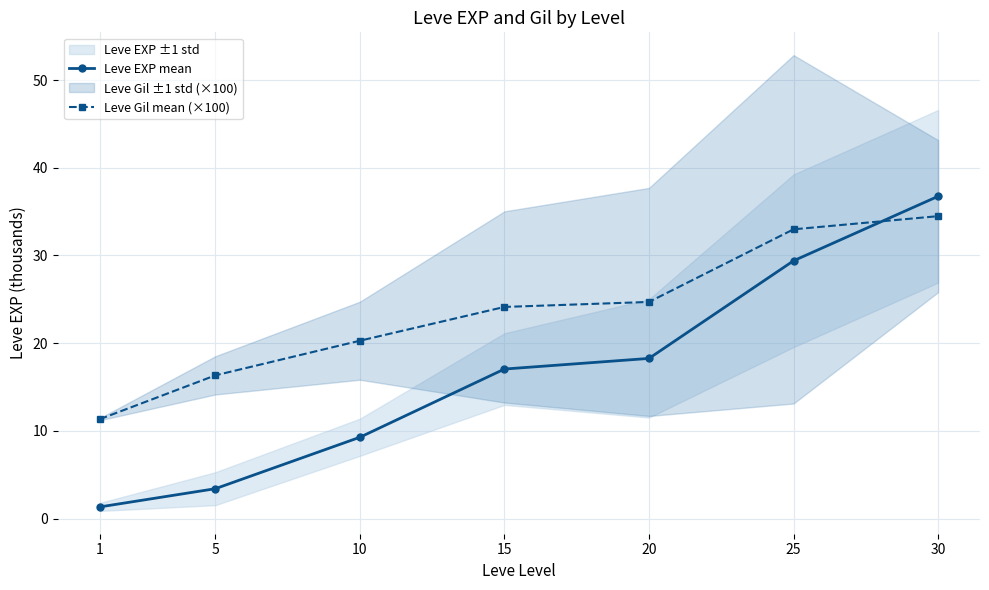

Which category has the highest value in the Leve EXP mean series?

30